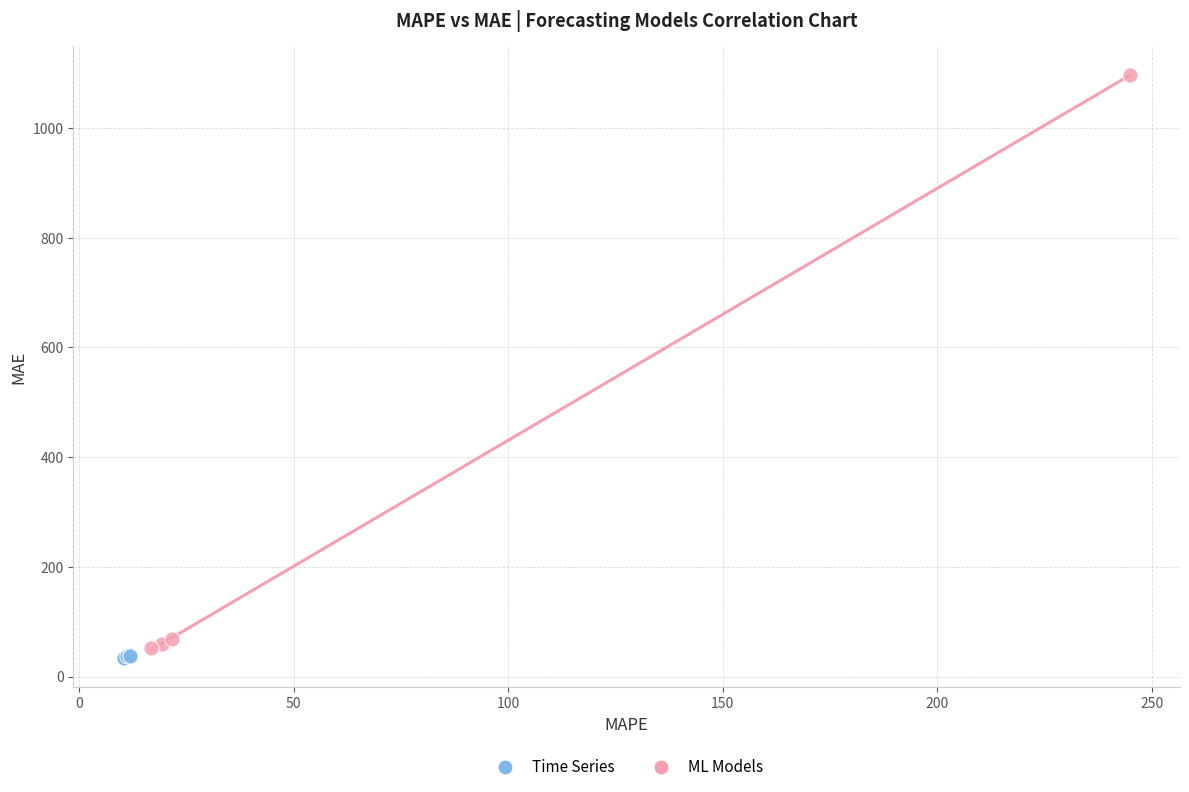

Which series reaches the maximum Y coordinate?

ML Models